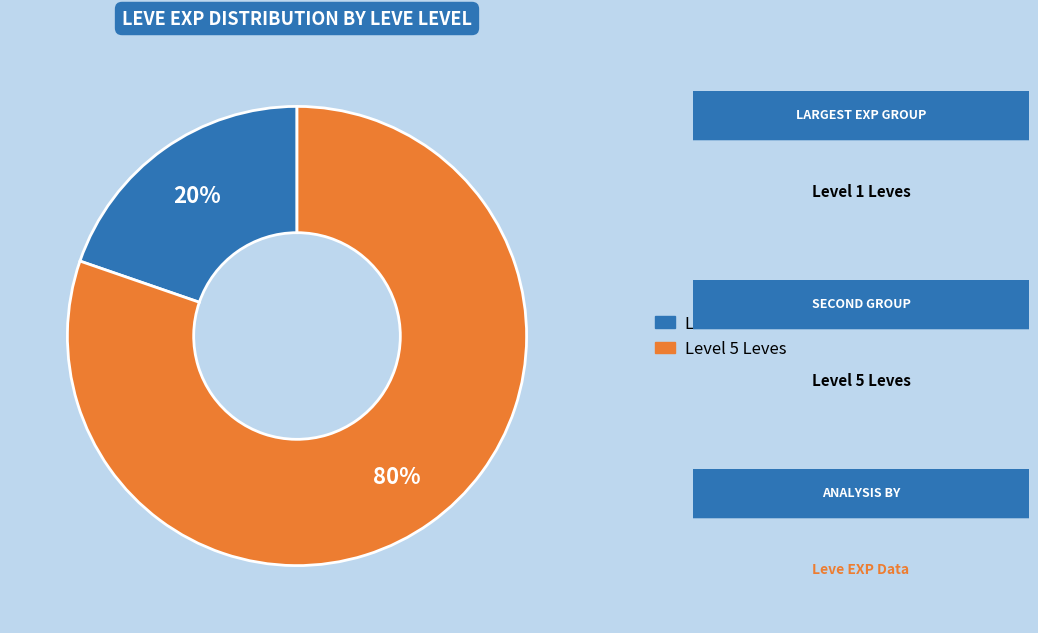

To the nearest percent, what is the average slice percentage?

50%